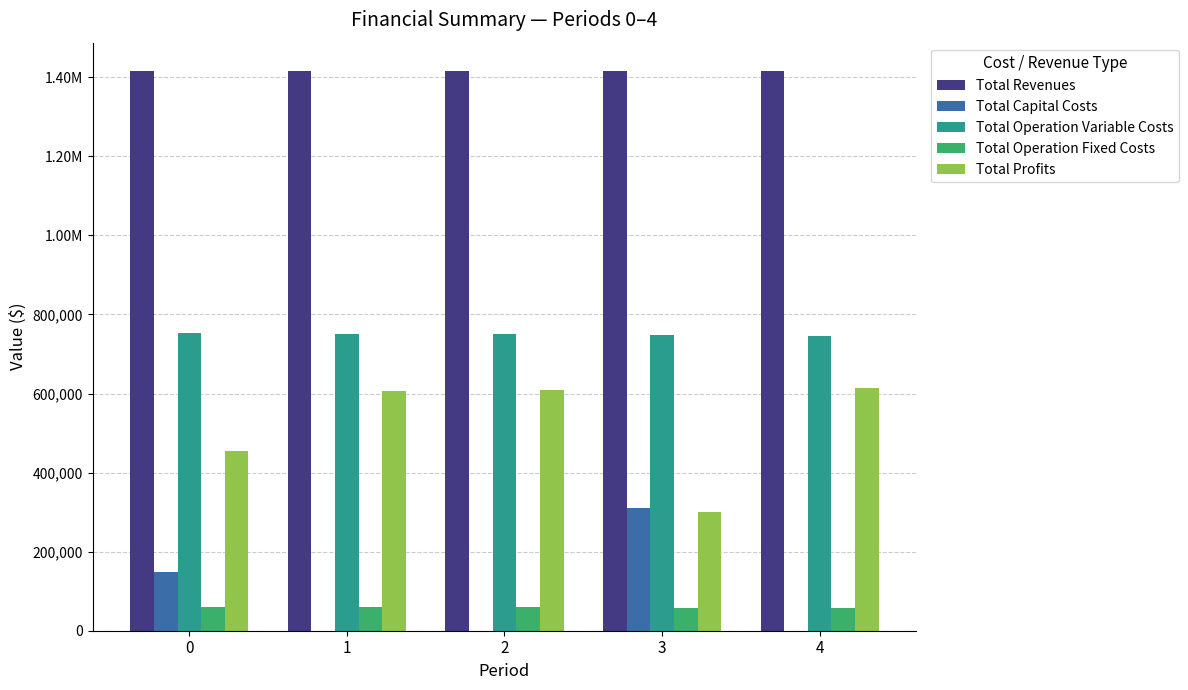

Which series has the largest total across all categories?

Total Revenues